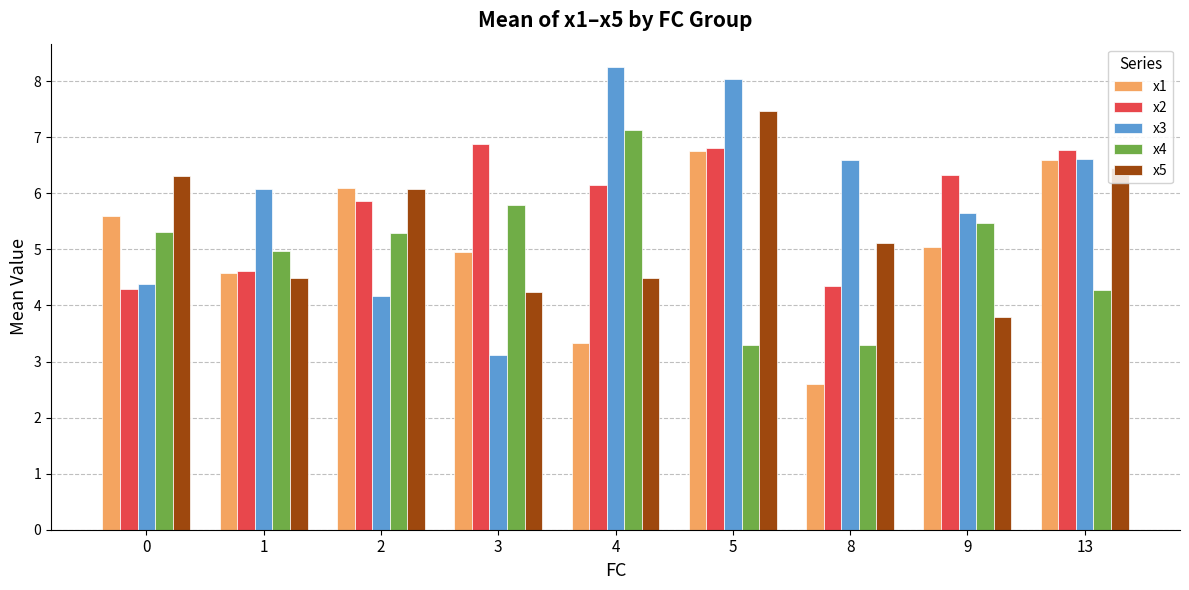

Count the number of categories in the chart.

9